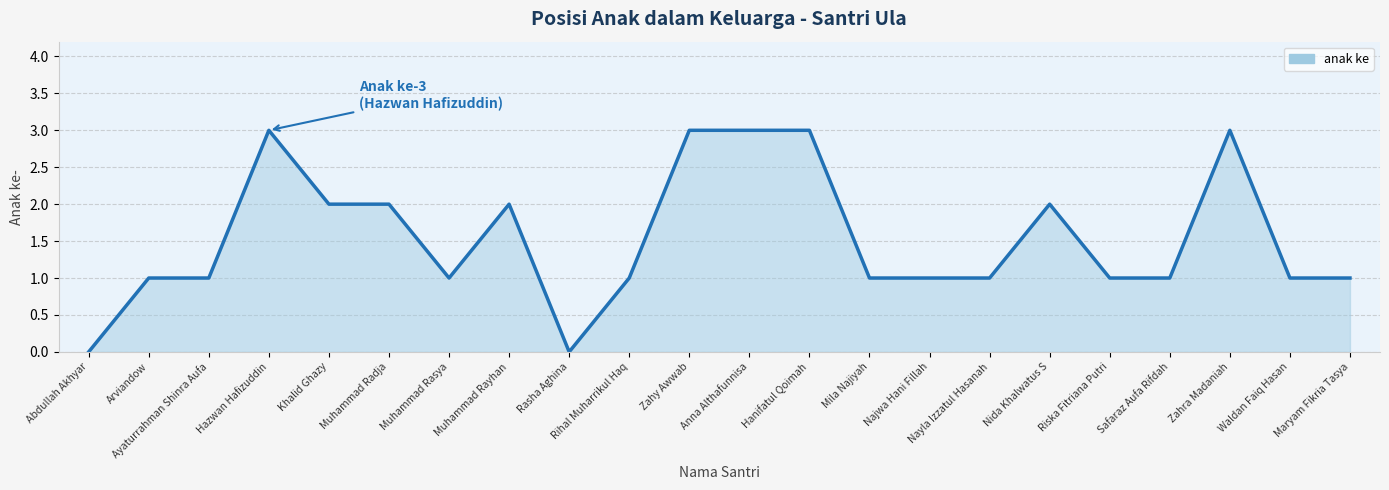

What is the approximate value at Muhammad Rasya?

1